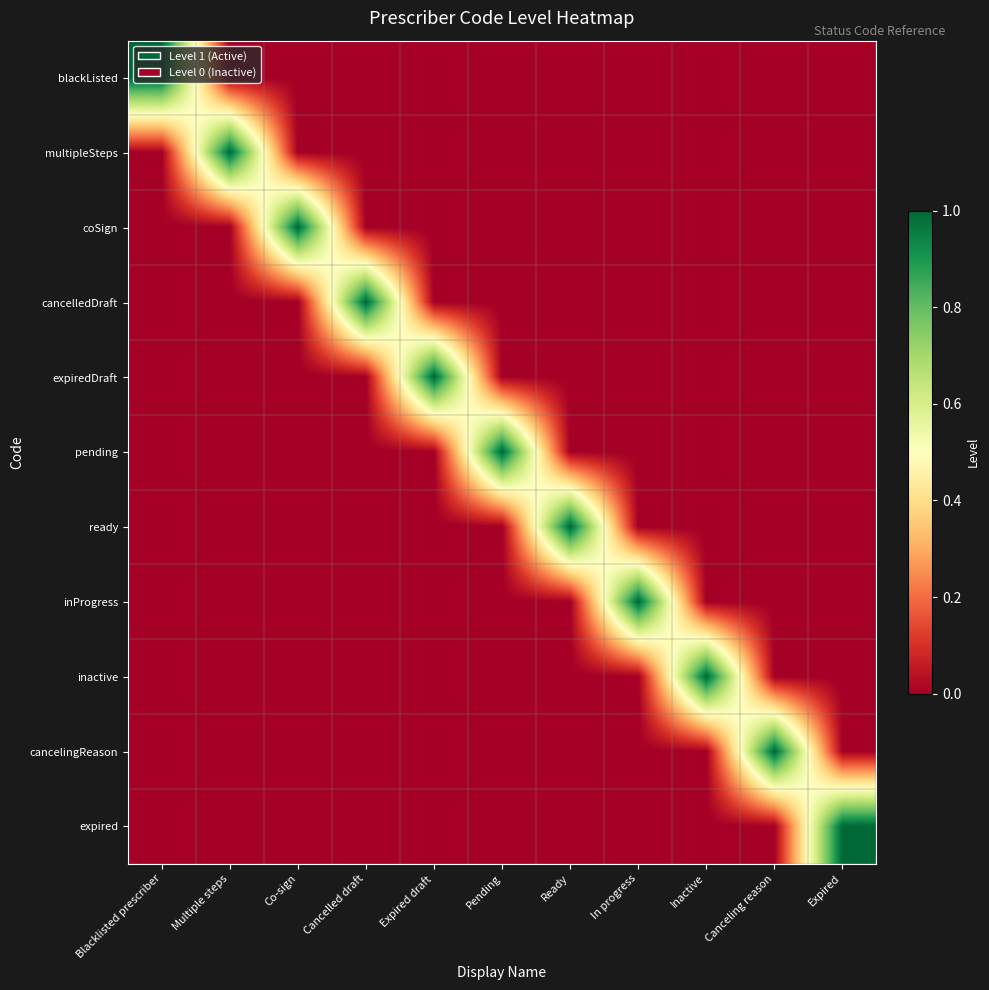

What is the total value across all series at Blacklisted prescriber?

1